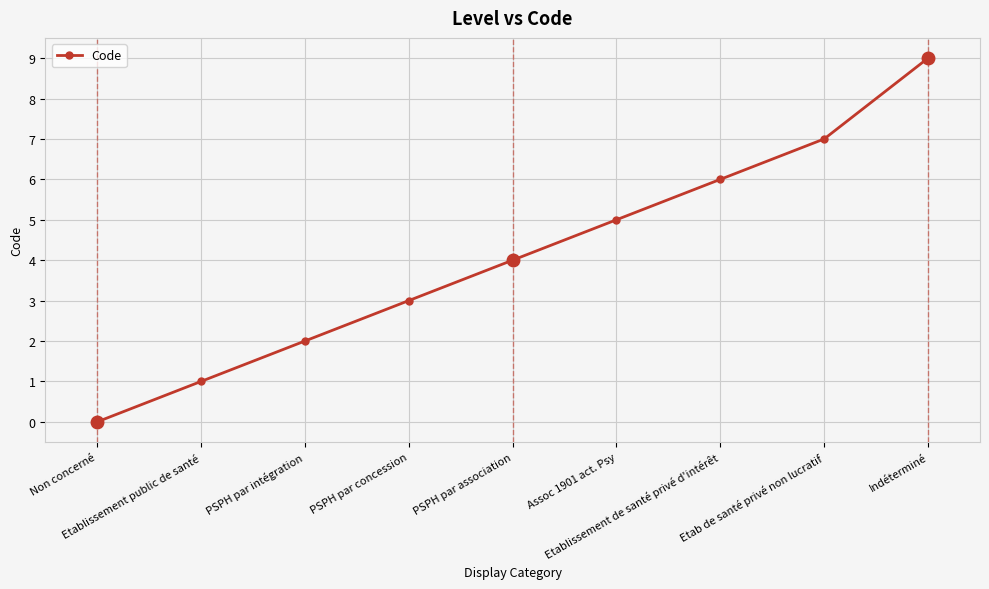

What position from the right is Assoc 1901 act. Psy?

4